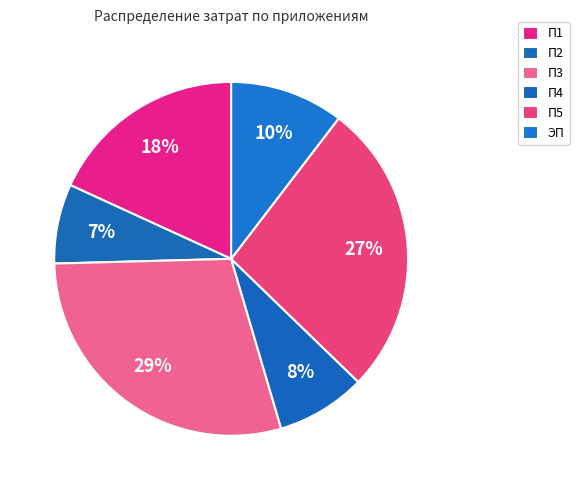

What is the ratio of the value at П1 to the value at П3?

0.6